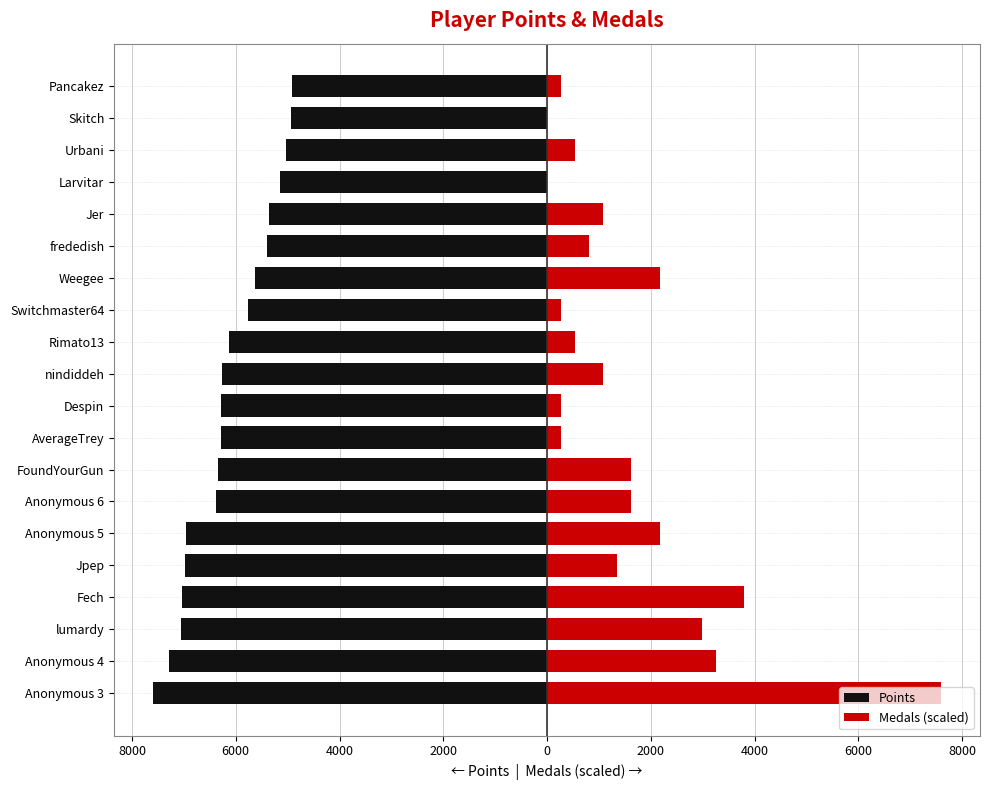

At Anonymous 5, list the series in order from largest to smallest.

Medals (scaled), Points